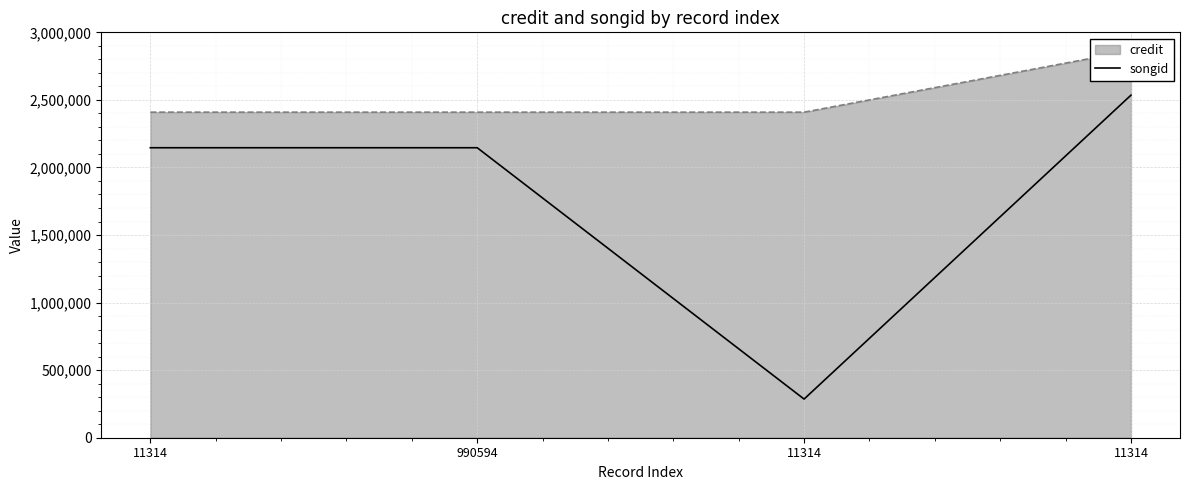

How many lines are shown in the chart?

1